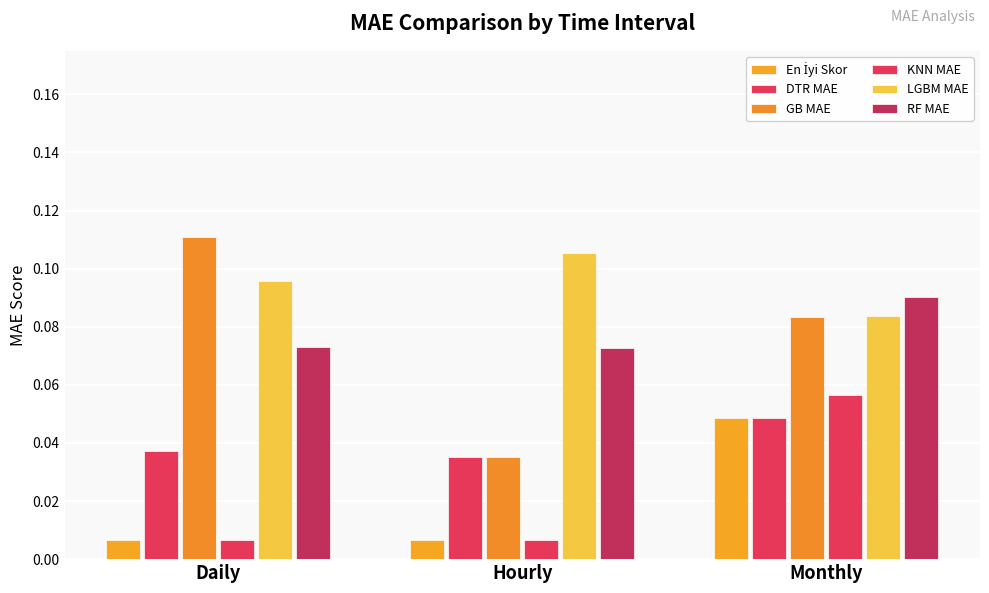

How many data points does each series have?

3